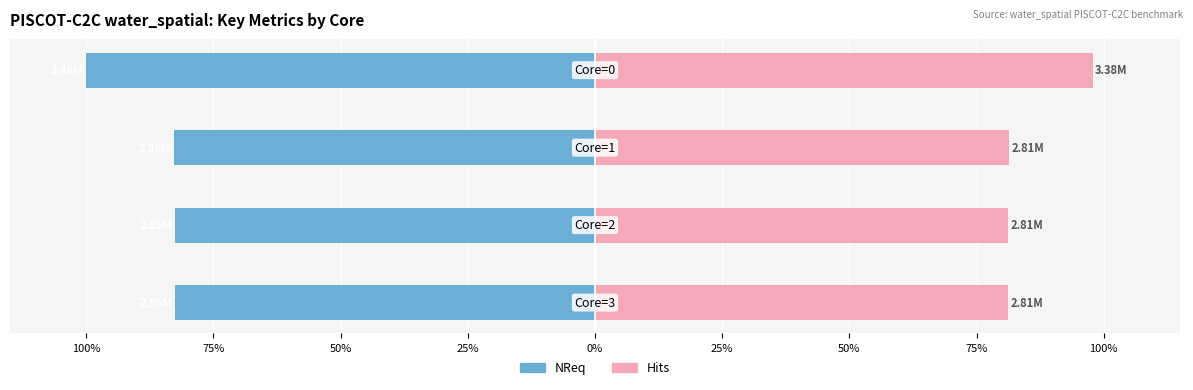

Read the Hits value at 100%.

81.2